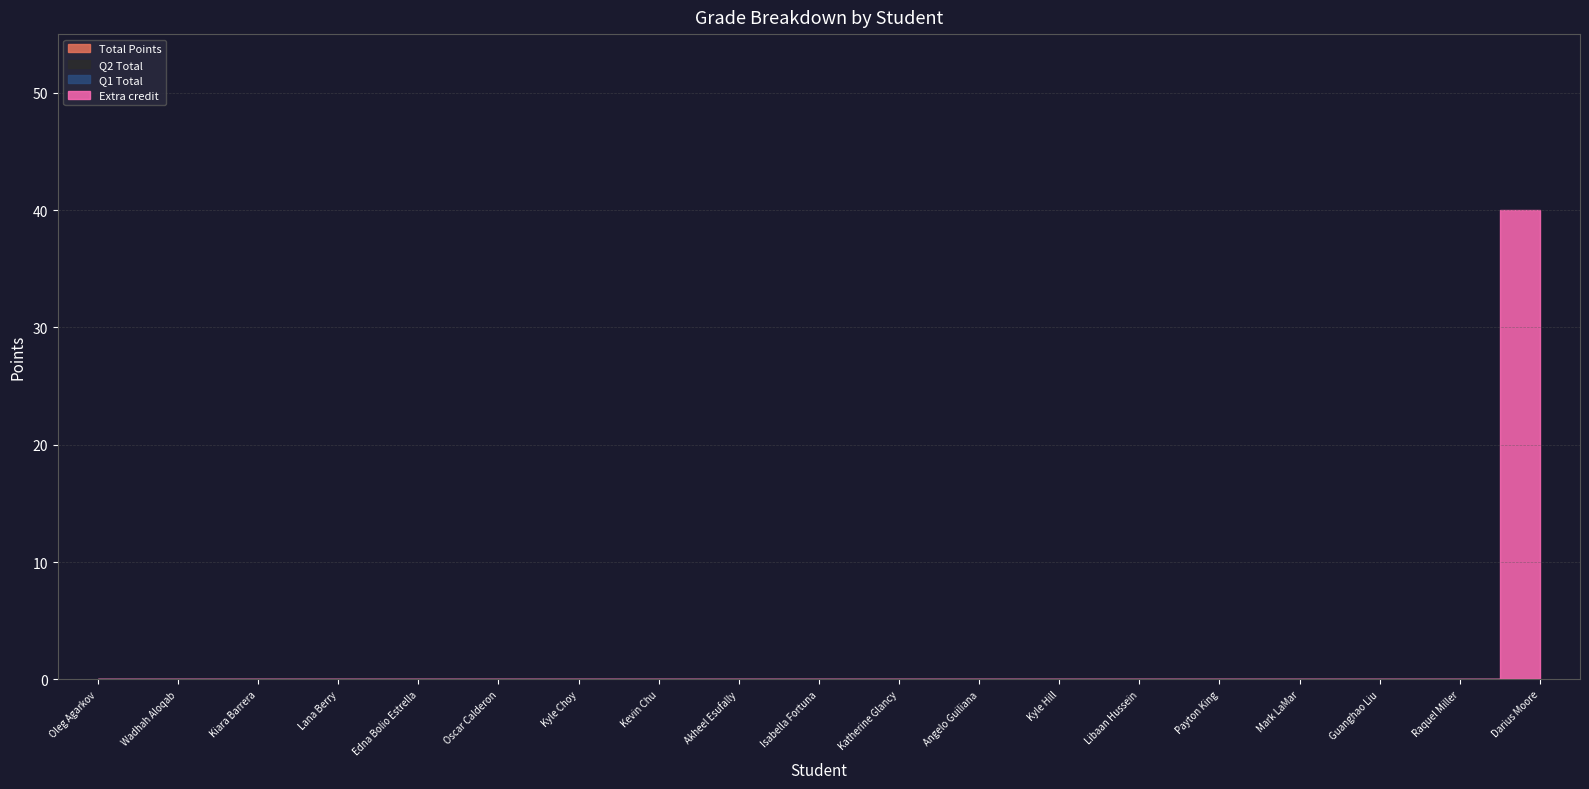

Which has a higher value, Akheel Esufally or Katherine Glancy?

Akheel Esufally